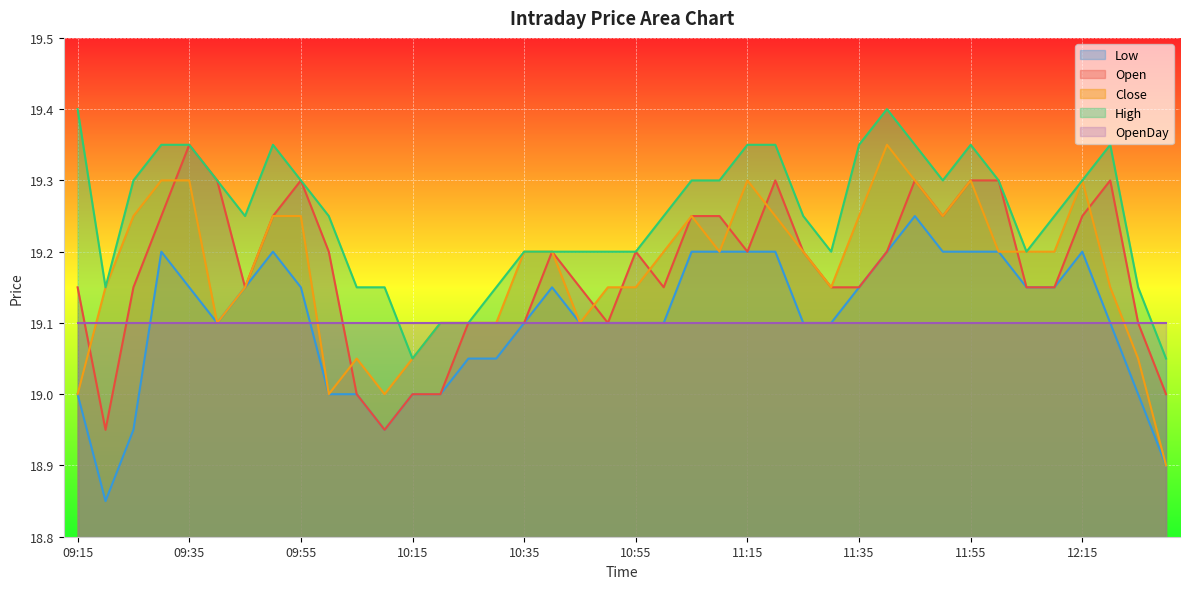

How many values in the Open series exceed 19?

34